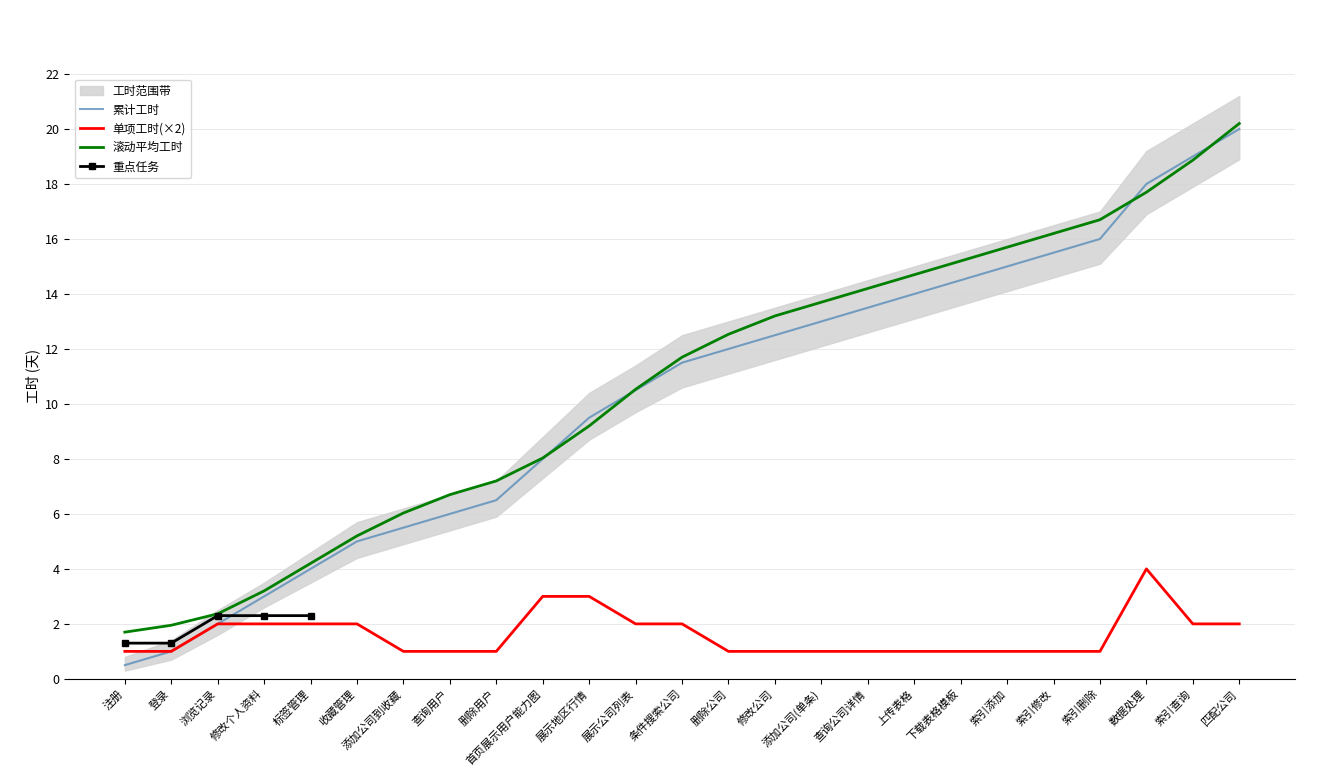

What position from the left is 修改公司?

15